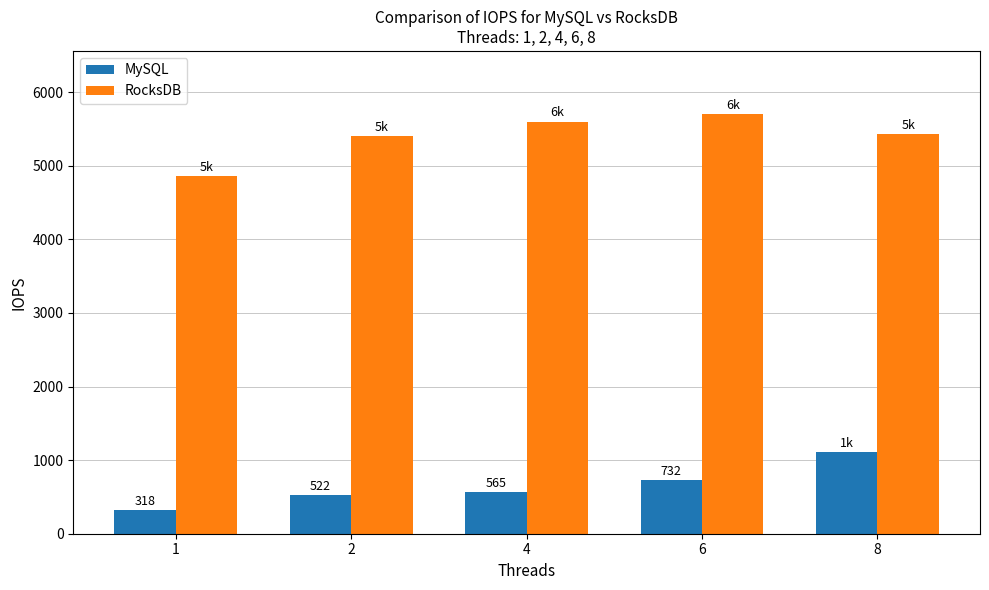

What is the average value of the MySQL series?

648.9